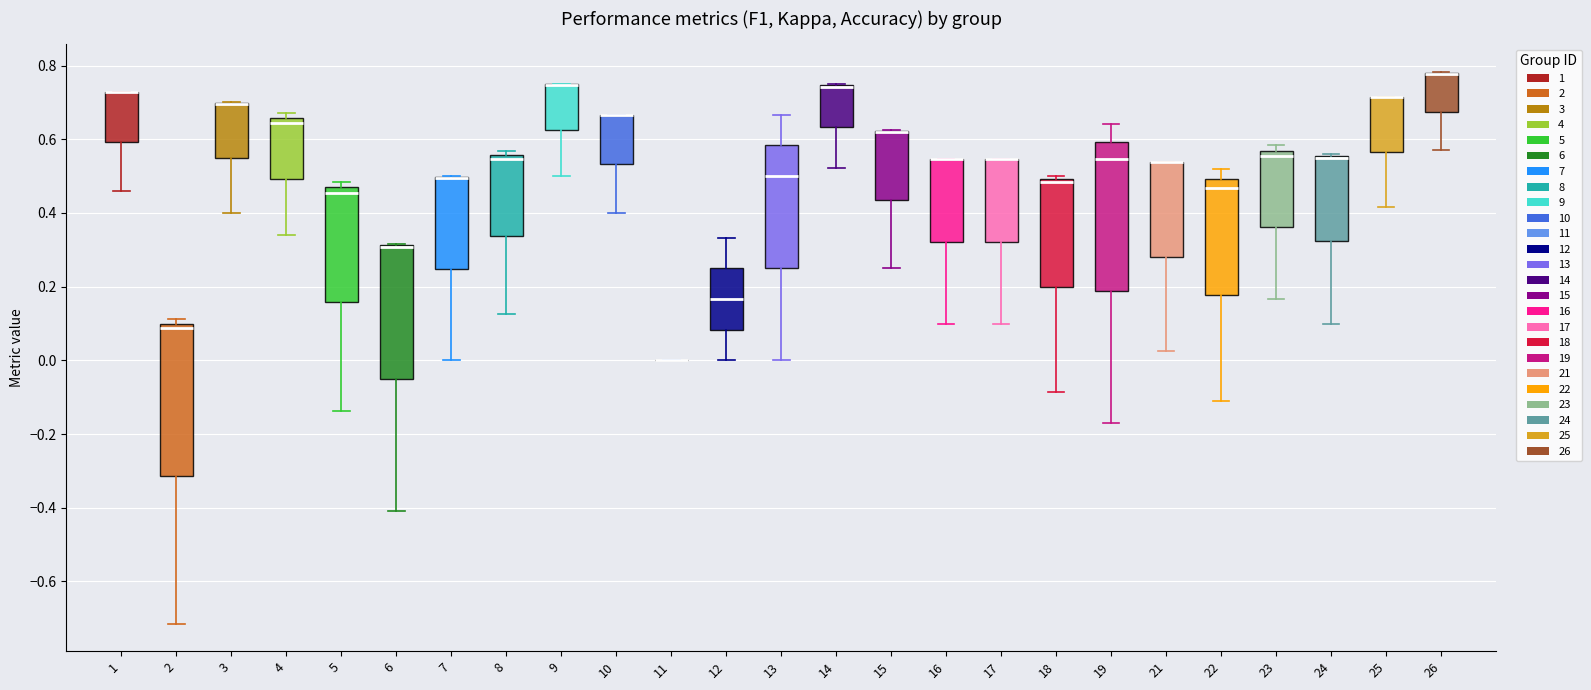

Reading left to right, read every box against the y-axis: the position of its median line, the range the box covers, and the ends of its whiskers. The values are not printed on the chart, so give them approximately, as read against the axis.

1: median 0.72 (drawn on the box's upper edge), box 0.60 to 0.72, whiskers 0.46 to 0.72
2: median 0.08, box -0.32 to 0.10, whiskers -0.72 to 0.12
3: median 0.70 (drawn on the box's upper edge), box 0.54 to 0.70, whiskers 0.40 to 0.70
4: median 0.64, box 0.50 to 0.66, whiskers 0.34 to 0.68
5: median 0.46 (just below the box's upper edge), box 0.16 to 0.46, whiskers -0.14 to 0.48
6: median 0.30 (drawn on the box's upper edge), box -0.06 to 0.32, whiskers -0.40 to 0.32
7: median 0.50 (drawn on the box's upper edge), box 0.24 to 0.50, whiskers 0.00 to 0.50
8: median 0.54, box 0.34 to 0.56, whiskers 0.12 to 0.56 (just above the box's upper edge)
9: median 0.74 (drawn on the box's upper edge), box 0.62 to 0.74, whiskers 0.50 to 0.76
10: median 0.66 (drawn on the box's upper edge), box 0.54 to 0.66, whiskers 0.40 to 0.66
11: box collapsed to a line at 0.00, whiskers 0.00 to 0.00
12: median 0.16, box 0.08 to 0.26, whiskers 0.00 to 0.34
13: median 0.50, box 0.26 to 0.58, whiskers 0.00 to 0.66
14: median 0.74 (drawn on the box's upper edge), box 0.64 to 0.74, whiskers 0.52 to 0.76
15: median 0.62 (drawn on the box's upper edge), box 0.44 to 0.62, whiskers 0.26 to 0.62
16: median 0.54 (drawn on the box's upper edge), box 0.32 to 0.54, whiskers 0.10 to 0.54
17: median 0.54 (drawn on the box's upper edge), box 0.32 to 0.54, whiskers 0.10 to 0.54
18: median 0.48, box 0.20 to 0.50, whiskers -0.08 to 0.50 (just above the box's upper edge)
19: median 0.54, box 0.18 to 0.60, whiskers -0.18 to 0.64
21: median 0.54 (drawn on the box's upper edge), box 0.28 to 0.54, whiskers 0.02 to 0.54
22: median 0.46, box 0.18 to 0.50, whiskers -0.12 to 0.52
23: median 0.56 (just below the box's upper edge), box 0.36 to 0.56, whiskers 0.16 to 0.58
24: median 0.56 (drawn on the box's upper edge), box 0.32 to 0.56, whiskers 0.10 to 0.56
25: median 0.72 (drawn on the box's upper edge), box 0.56 to 0.72, whiskers 0.42 to 0.72
26: median 0.78 (drawn on the box's upper edge), box 0.68 to 0.78, whiskers 0.58 to 0.78